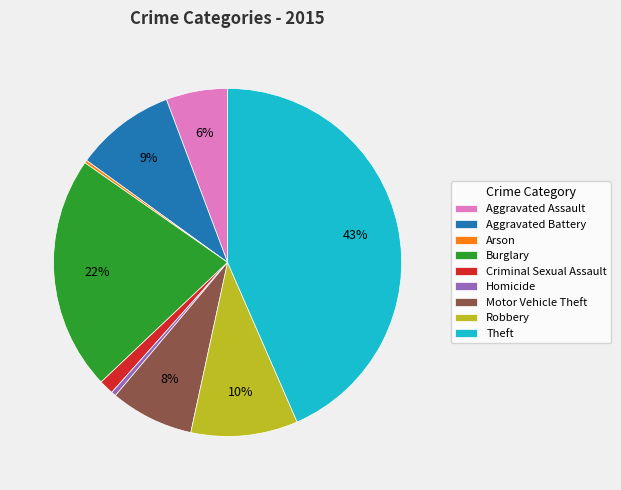

Do Motor Vehicle Theft and Burglary together represent more than half of the pie?

No